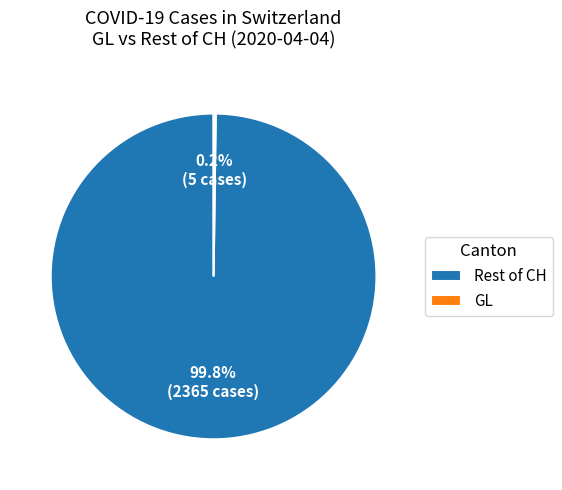

To the nearest percent, what is the difference between the largest and smallest slice percentages?

100%